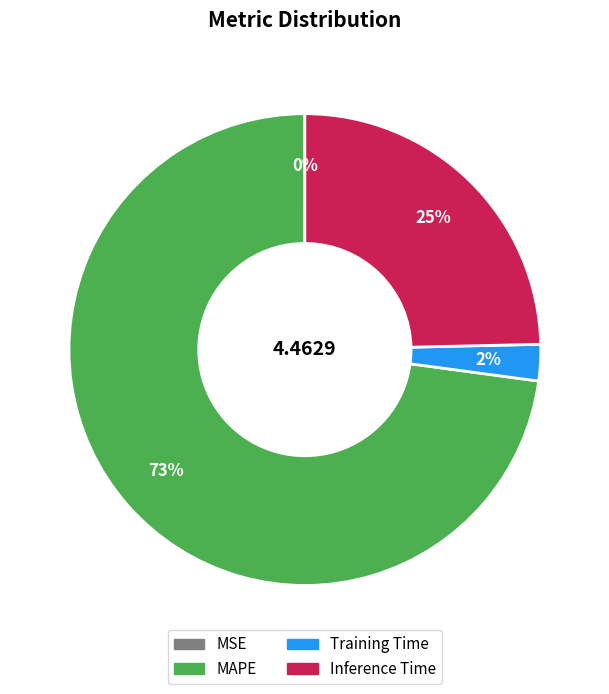

What is the majority slice?

MAPE